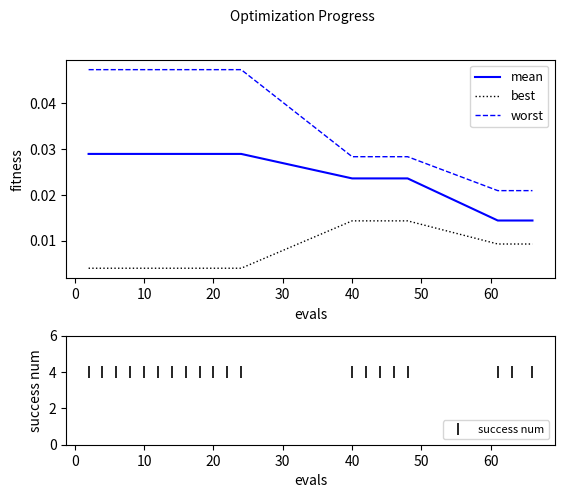

Which series has the largest total across all categories?

success num